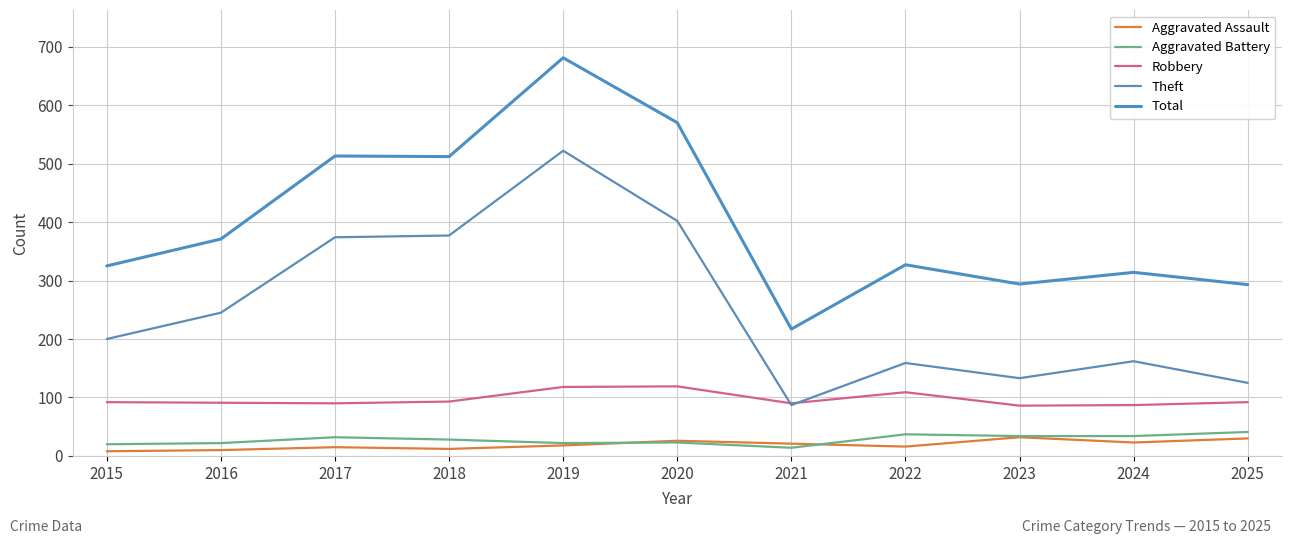

Which category has the lowest value across all series?

2015